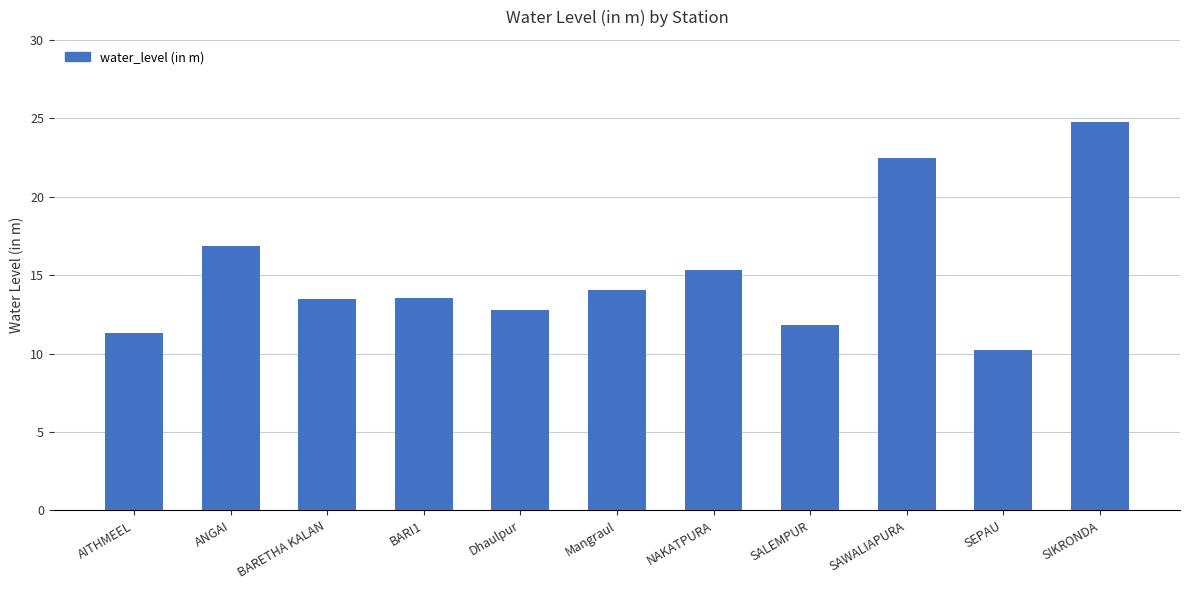

What is the difference between the maximum and second lowest values?

13.4